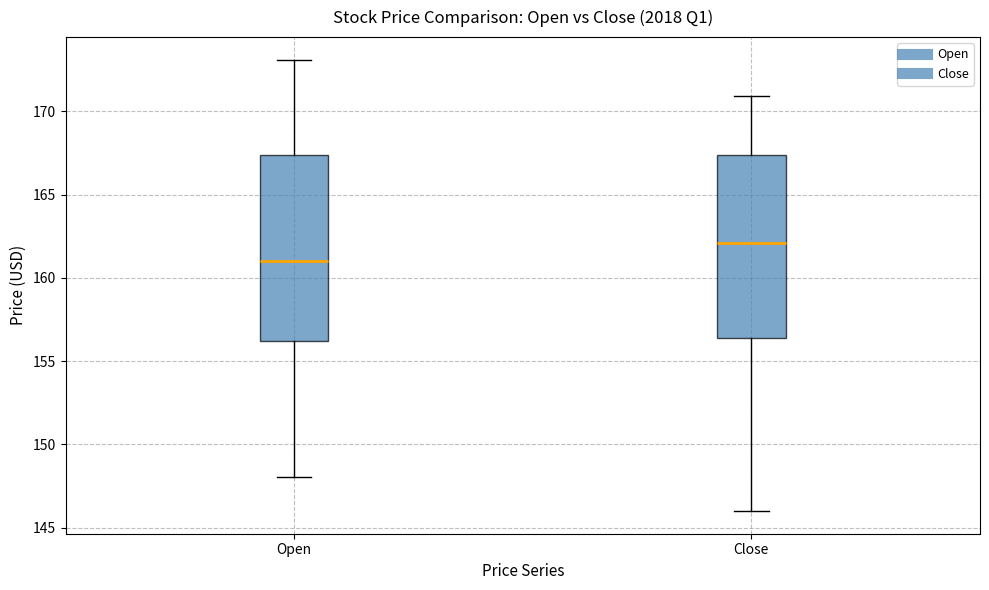

Reading left to right, read every box against the y-axis: the position of its median line, the range the box covers, and the ends of its whiskers. The values are not printed on the chart, so give them approximately, as read against the axis.

Open: median 161.0, box 156.0 to 167.5, whiskers 148.0 to 173.0
Close: median 162.0, box 156.5 to 167.5, whiskers 146.0 to 171.0